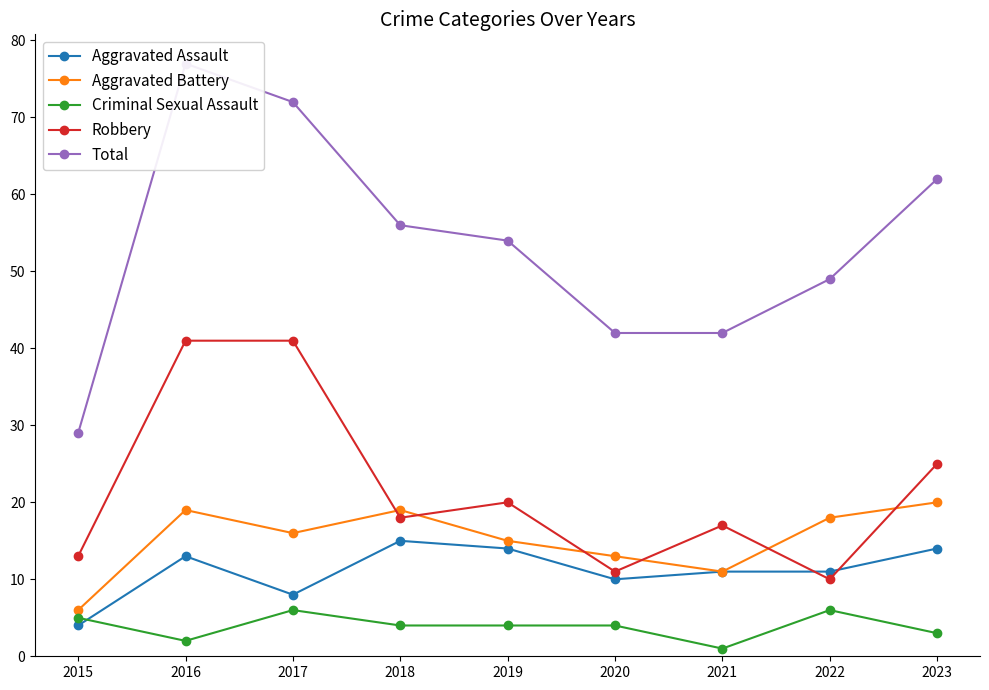

Where is Robbery nearest to the value 25?

2023